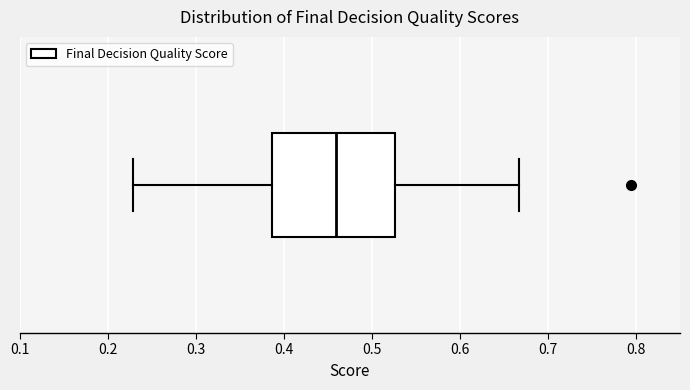

Read this box plot against the x-axis: the position of the median line, the range covered by the box, and the ends of both whiskers. The values are not printed on the chart, so give them approximately, as read against the axis.

median 0.46, box 0.39 to 0.53, whiskers 0.23 to 0.67